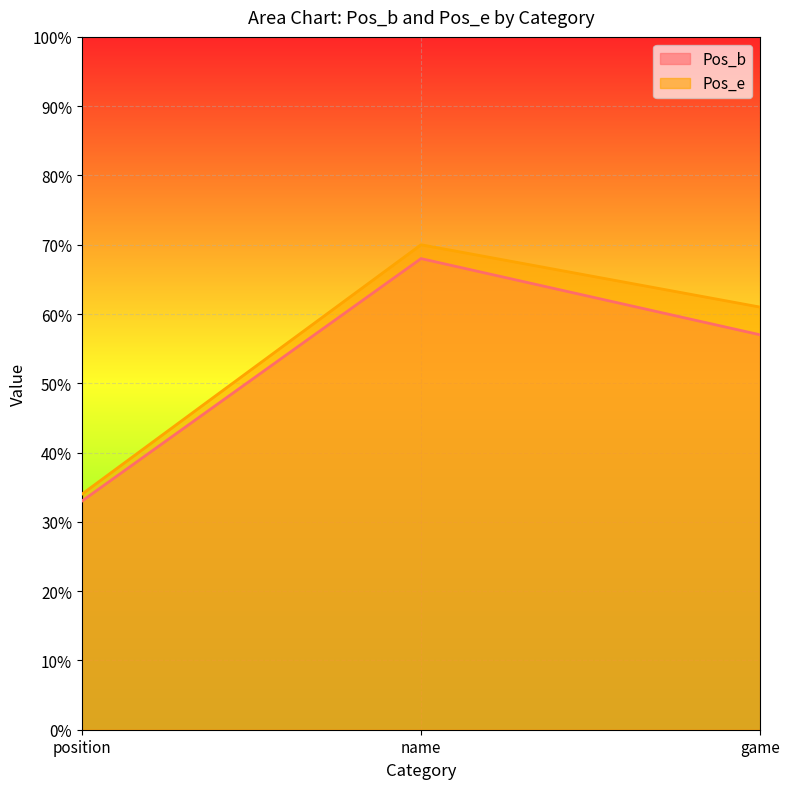

What is the difference between the maximum and minimum values in the Pos_b series?

35